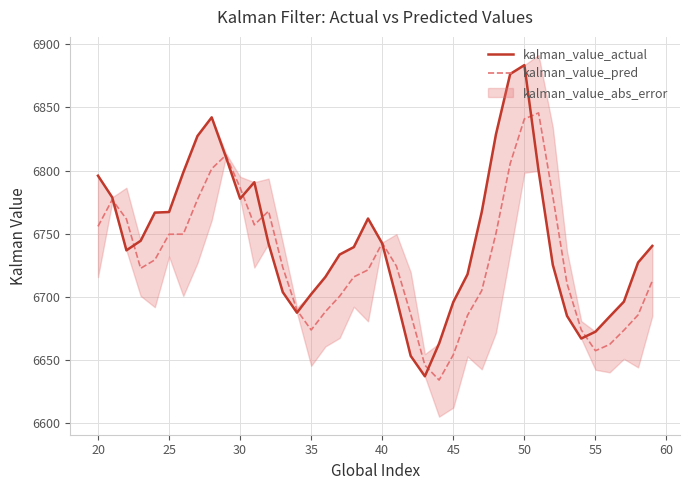

At which label does kalman_value_actual reach its peak?

50